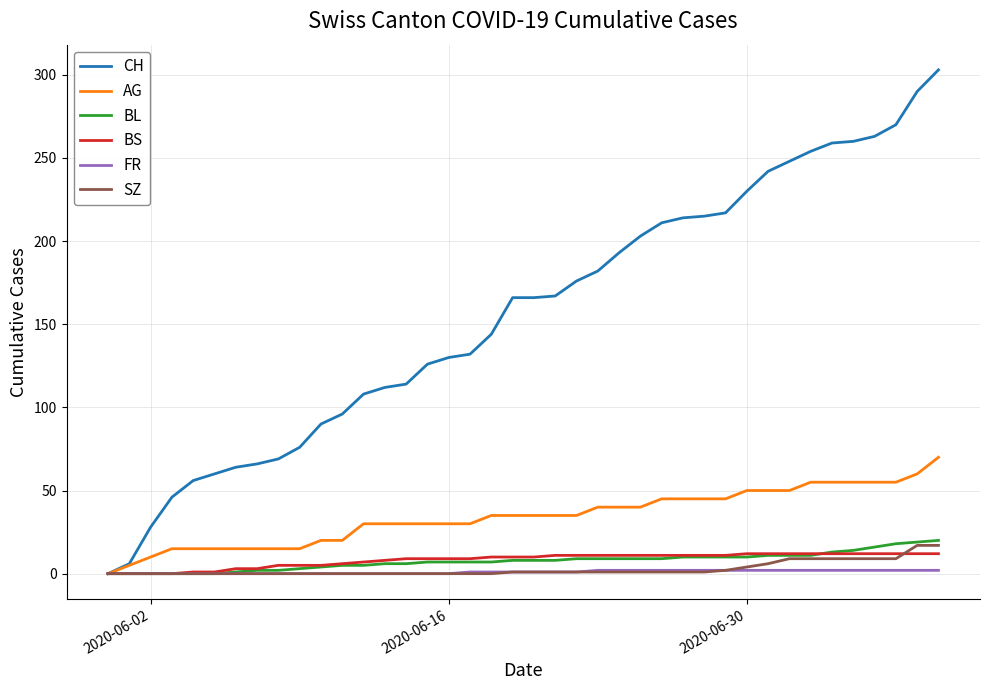

Which series has the largest range (max minus min)?

CH